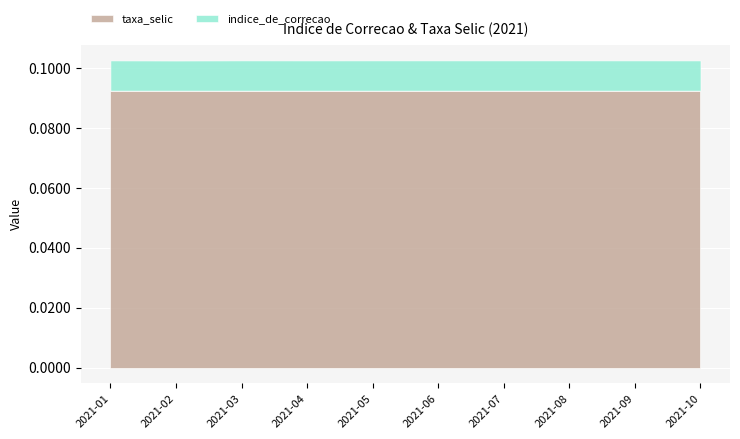

How many interior local peaks does the indice_de_correcao series have?

2